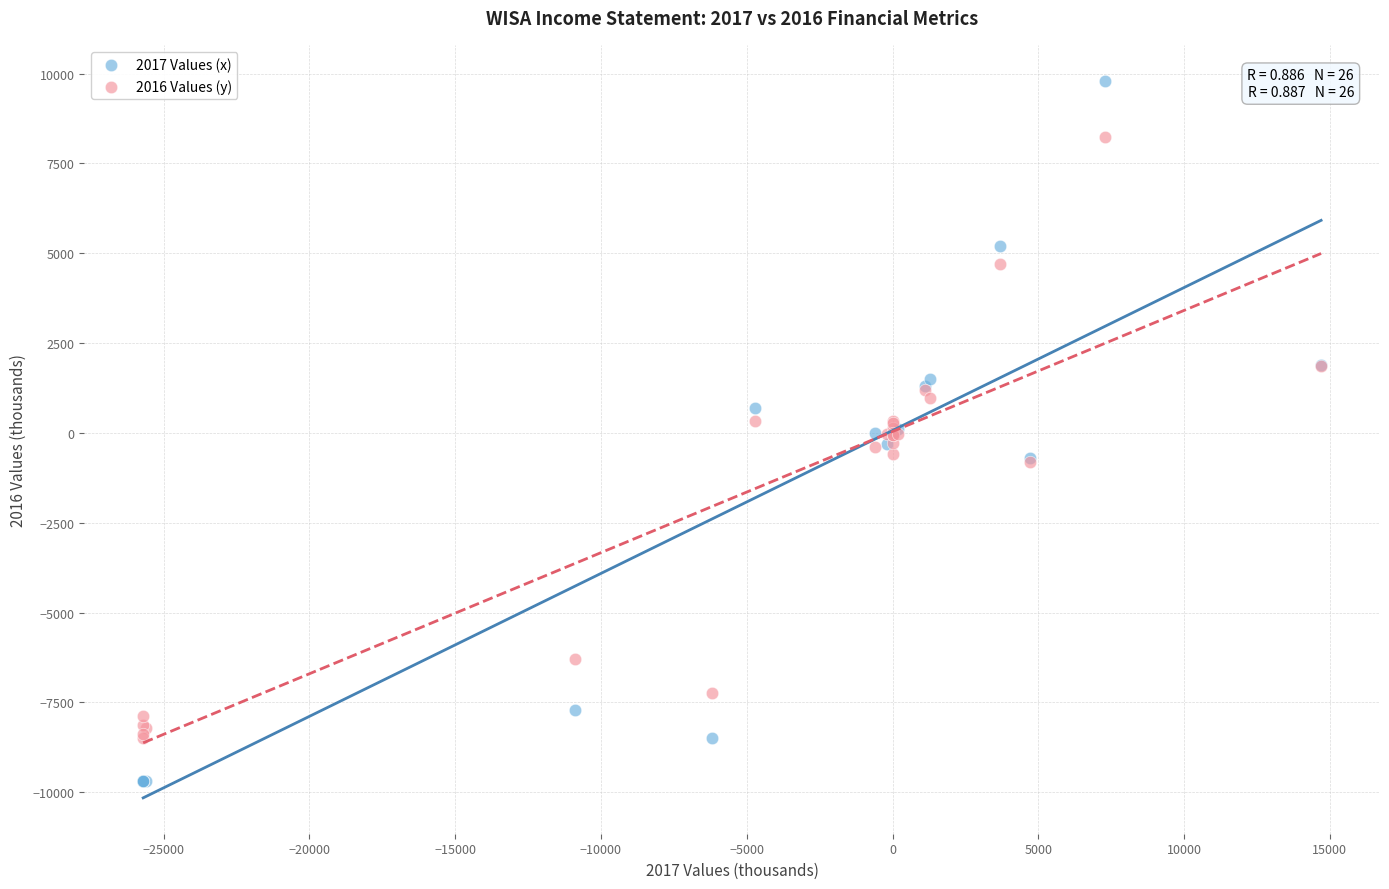

Which series has the largest Y range (max minus min)?

2017 Values (x)